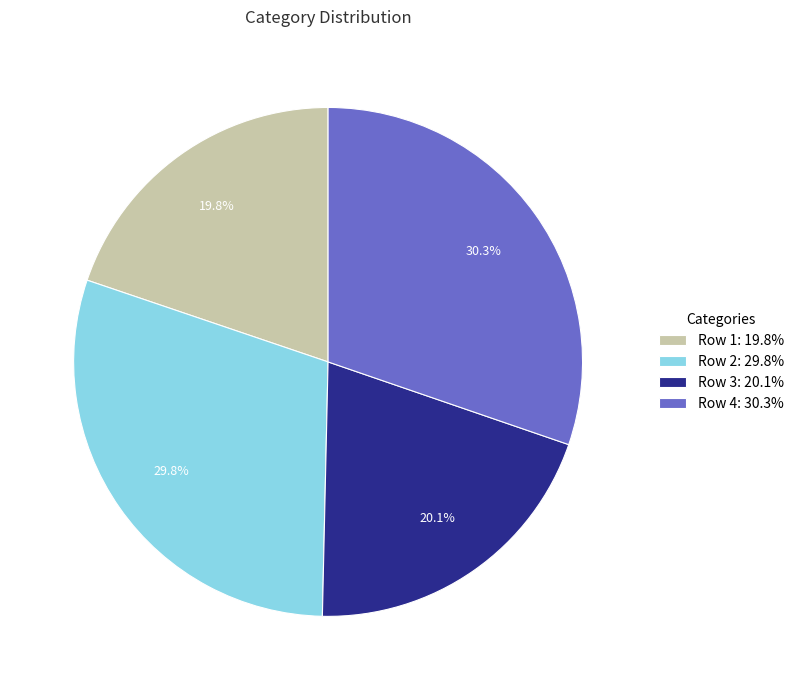

The Row 3 slice represents 5% of the pie. True or false?

False